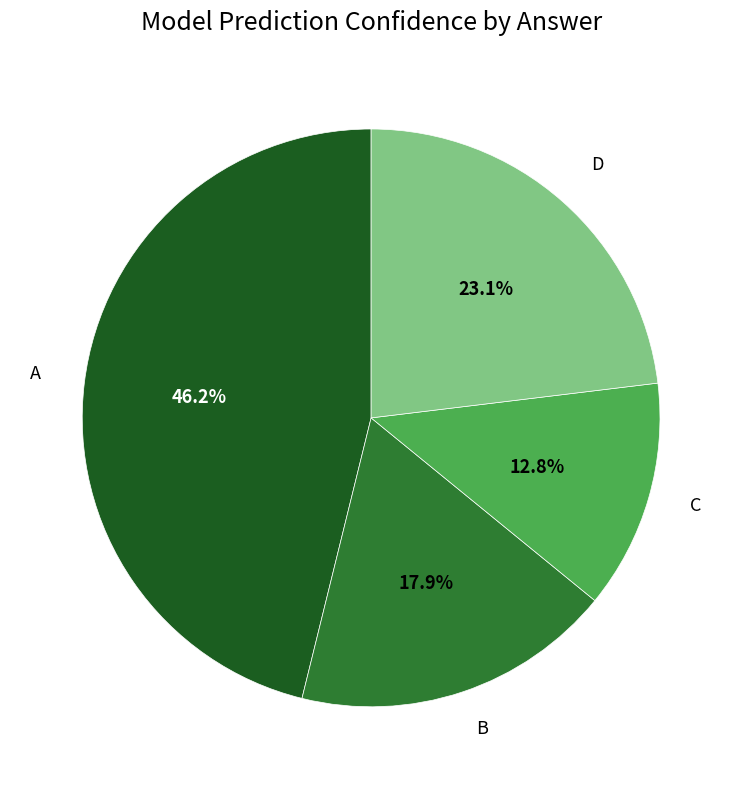

Does any single category account for the majority?

No